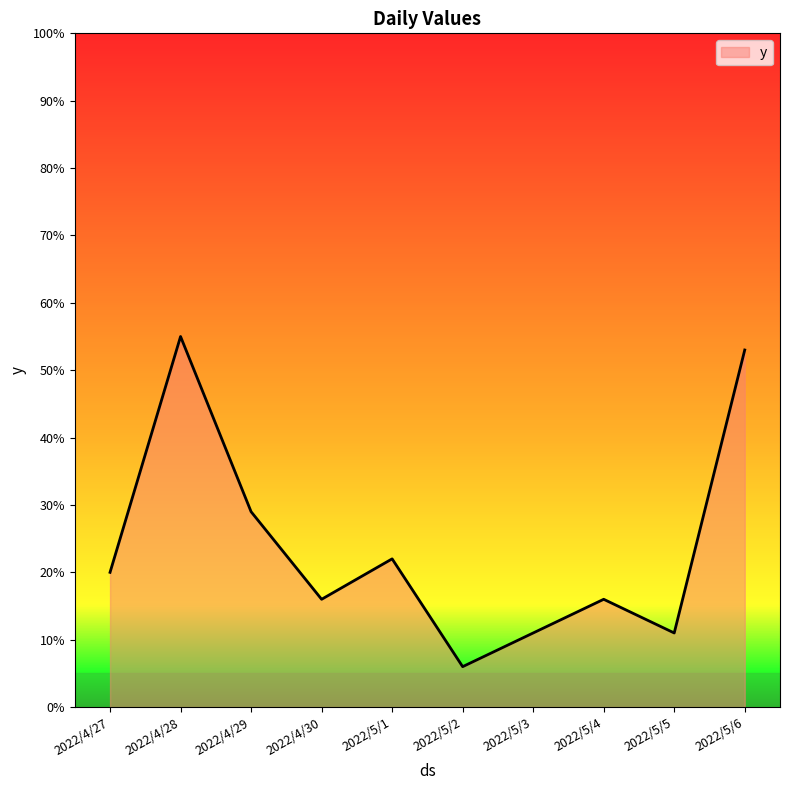

What position from the right is 2022/5/1?

6